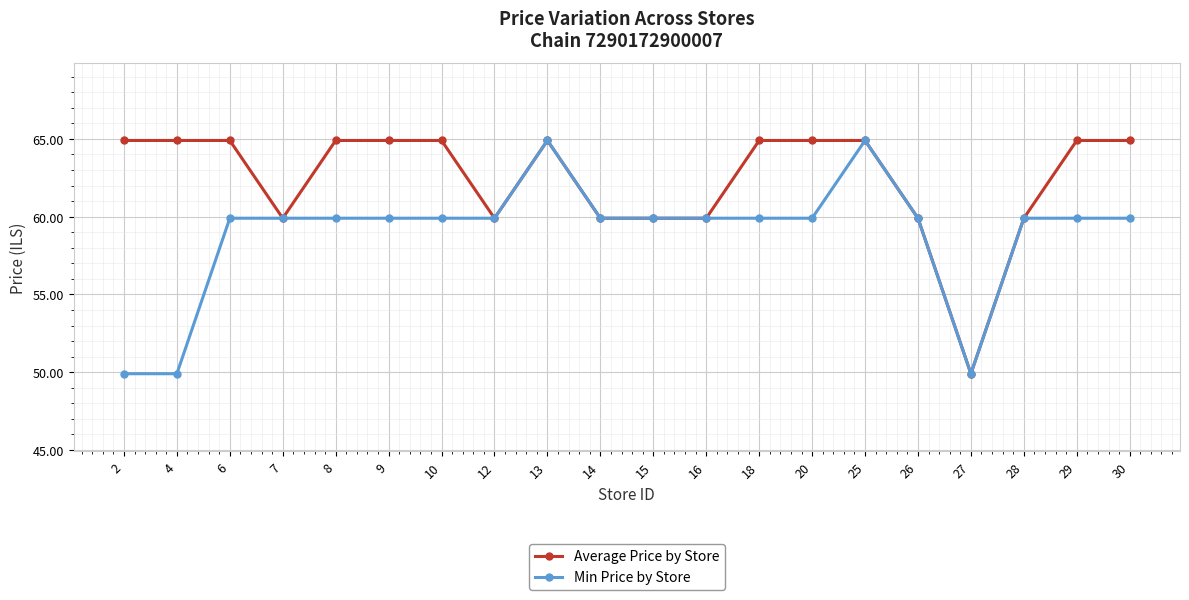

True or false: Min Price by Store has a value of 37.5 at 20.

False